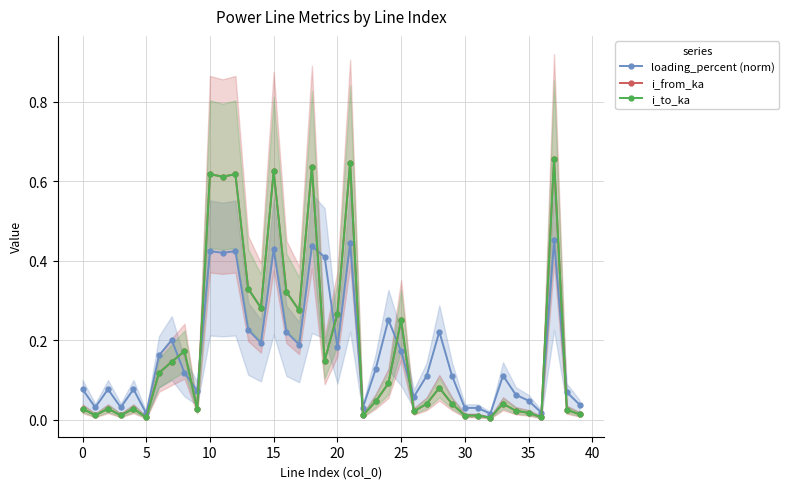

At which category is the sum across all series the highest?

37